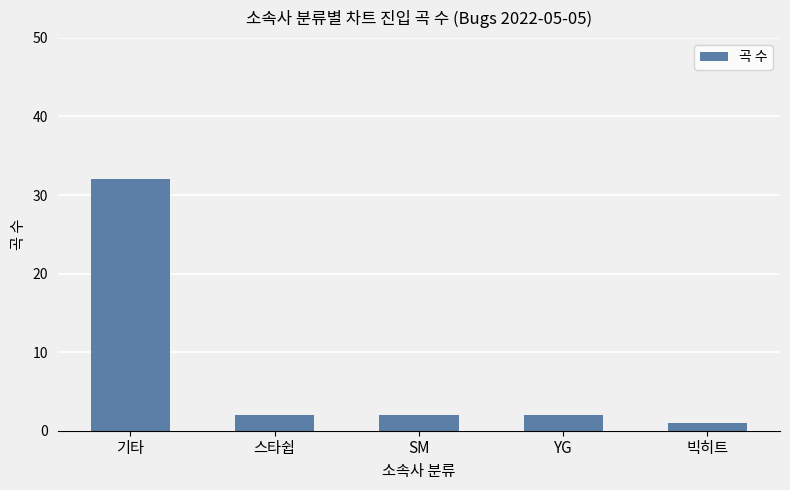

Read the value at 빅히트.

1